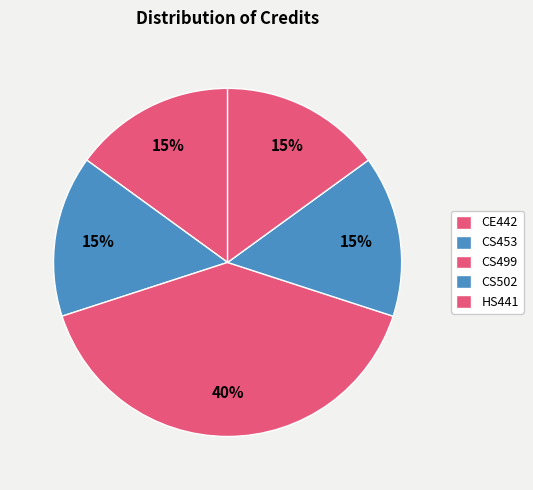

How many segments does this pie chart have?

5